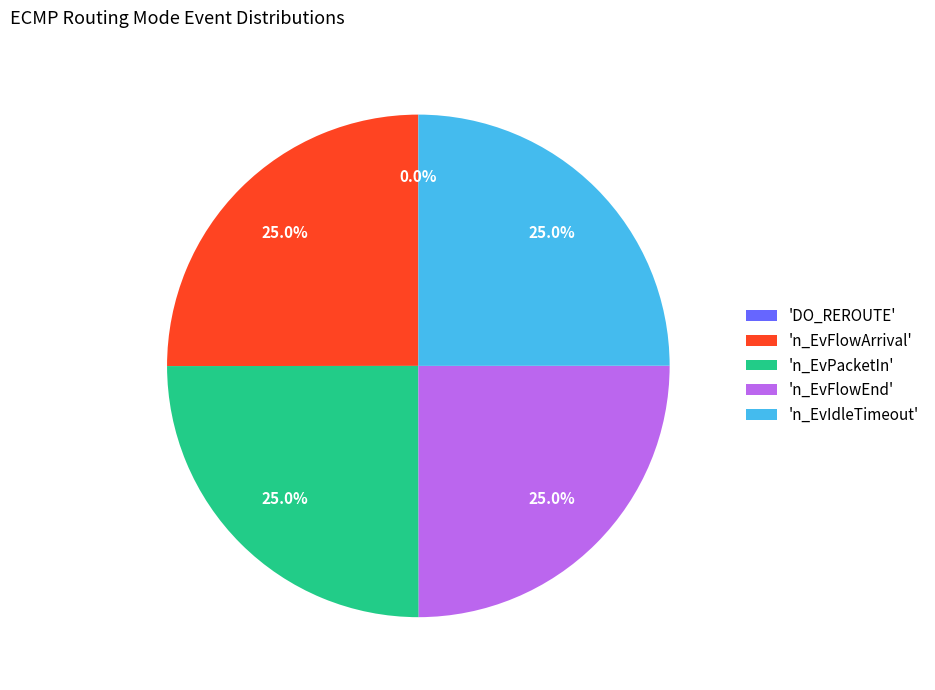

To the nearest percent, what is the average slice percentage?

20%